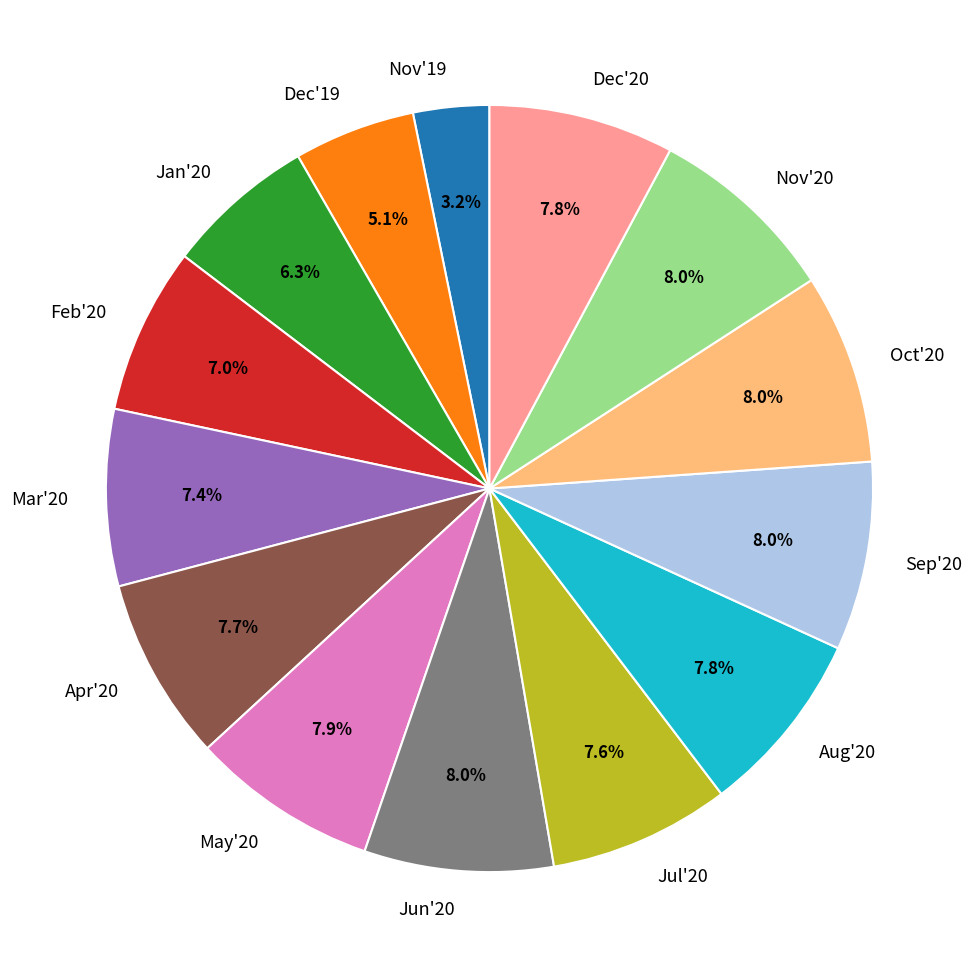

Is the sum of Dec'20 and Jan'20 greater than half?

No